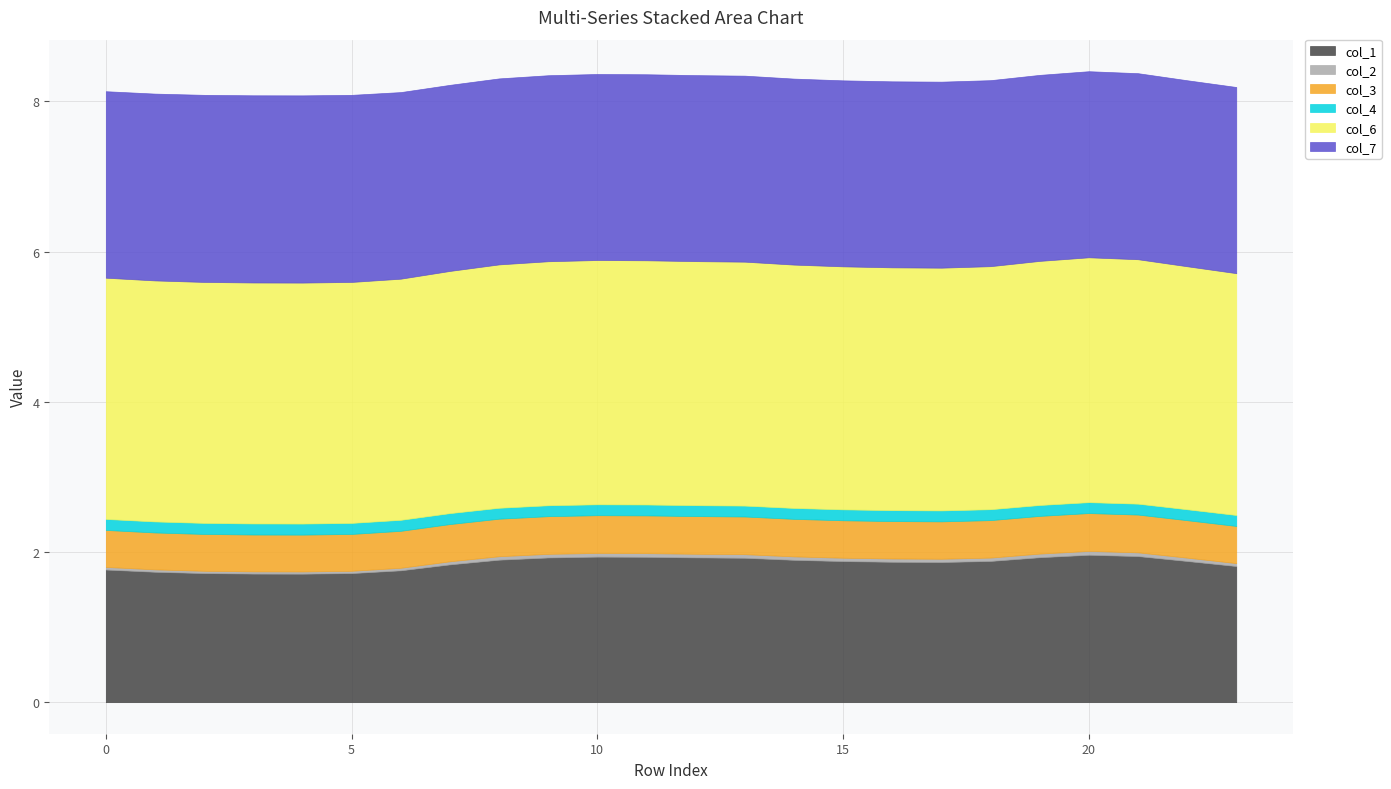

True or false: col_3 has a value of 0.5 at 15.

True